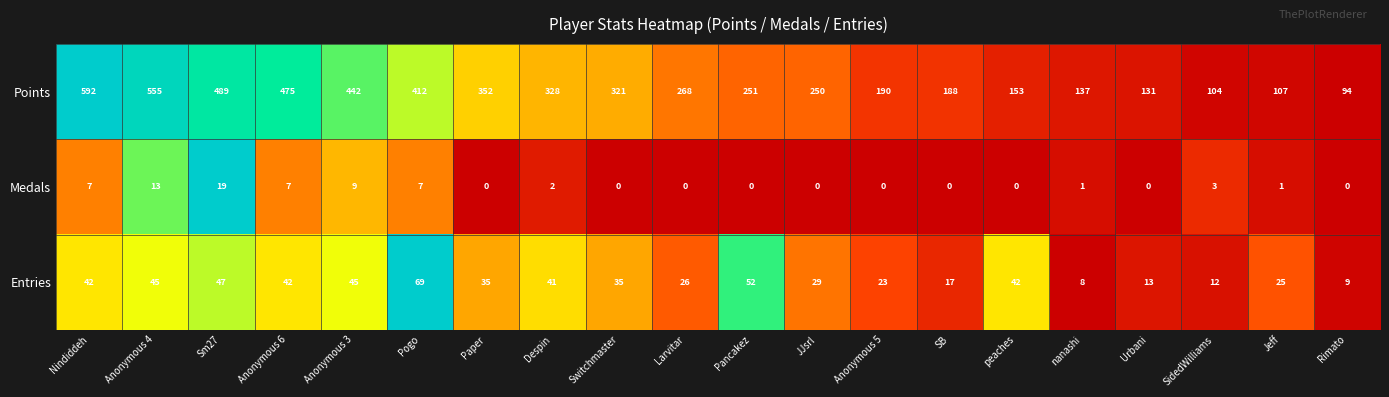

True or false: Medals has a value of 0 at peaches.

True